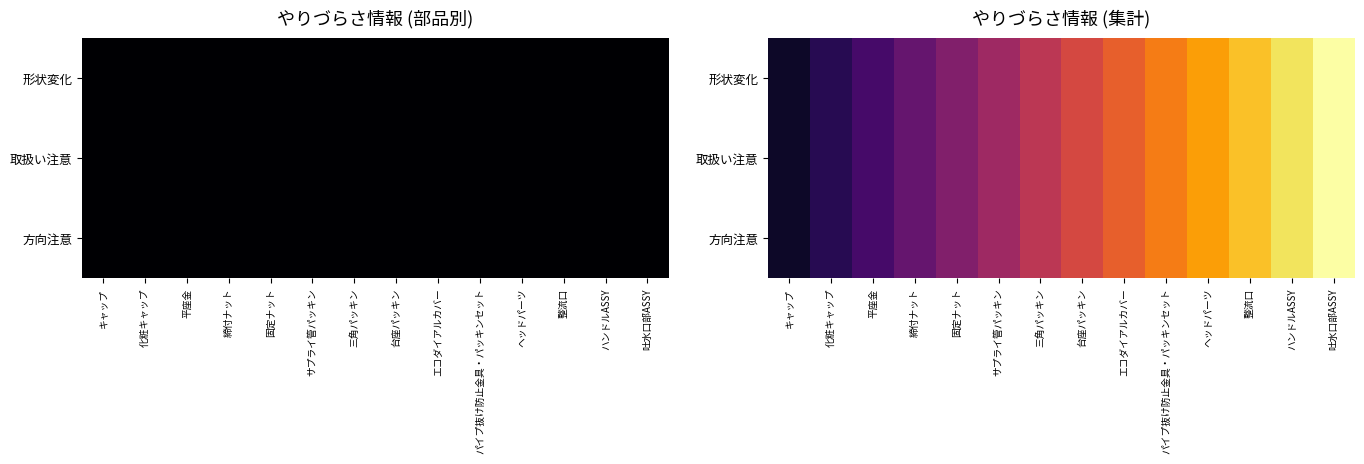

What is the approximate value of 方向注意 at パイプ抜け防止金具・パッキンセット?

0.7